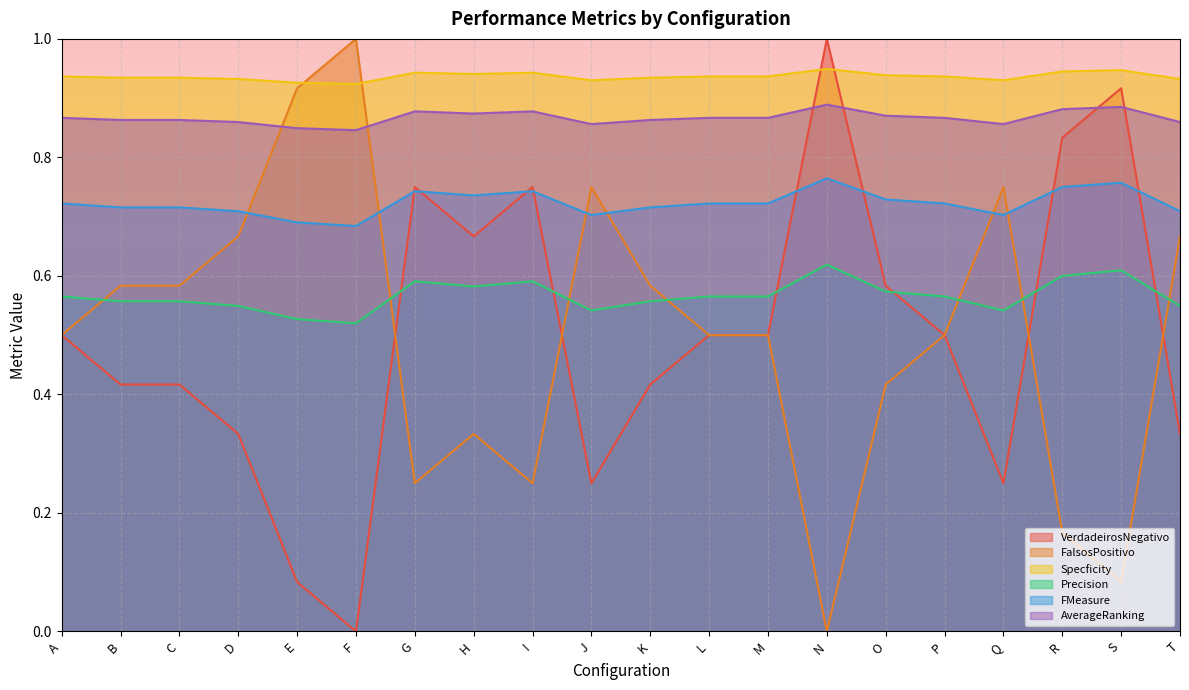

What is the total value across all series at K?

4.1